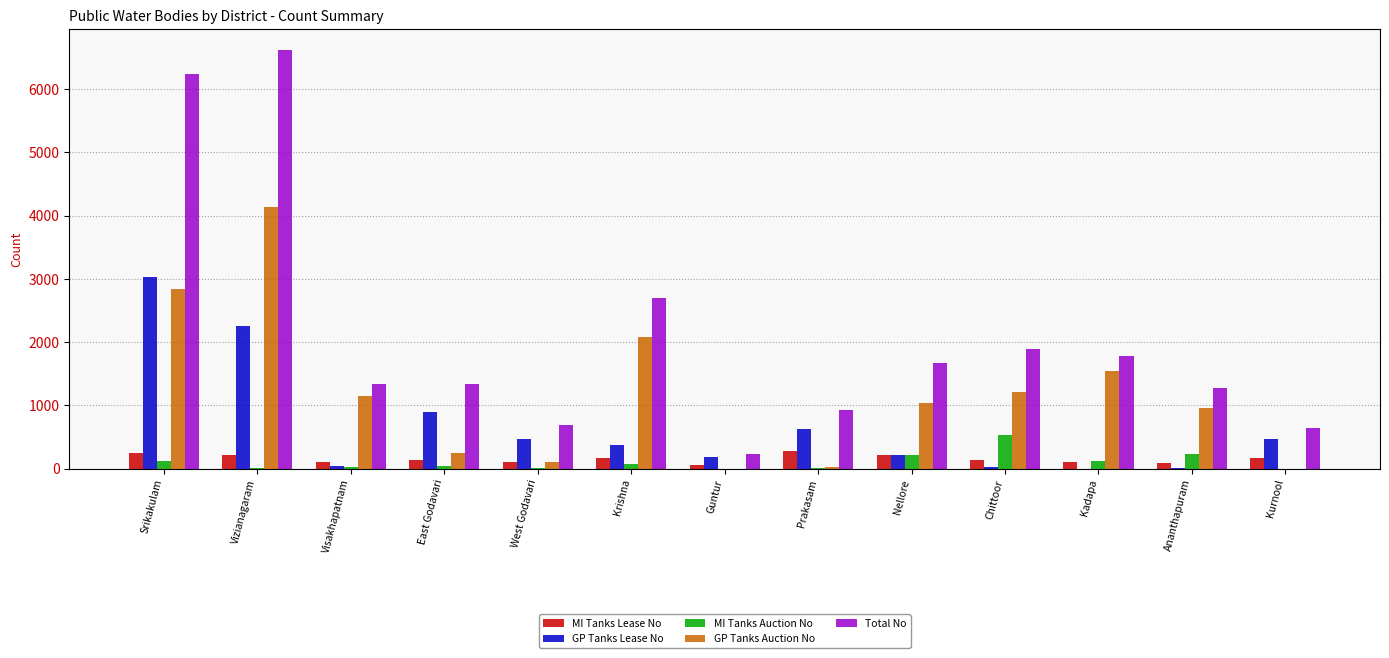

What is the label of the 5th bar from the left?

West Godavari